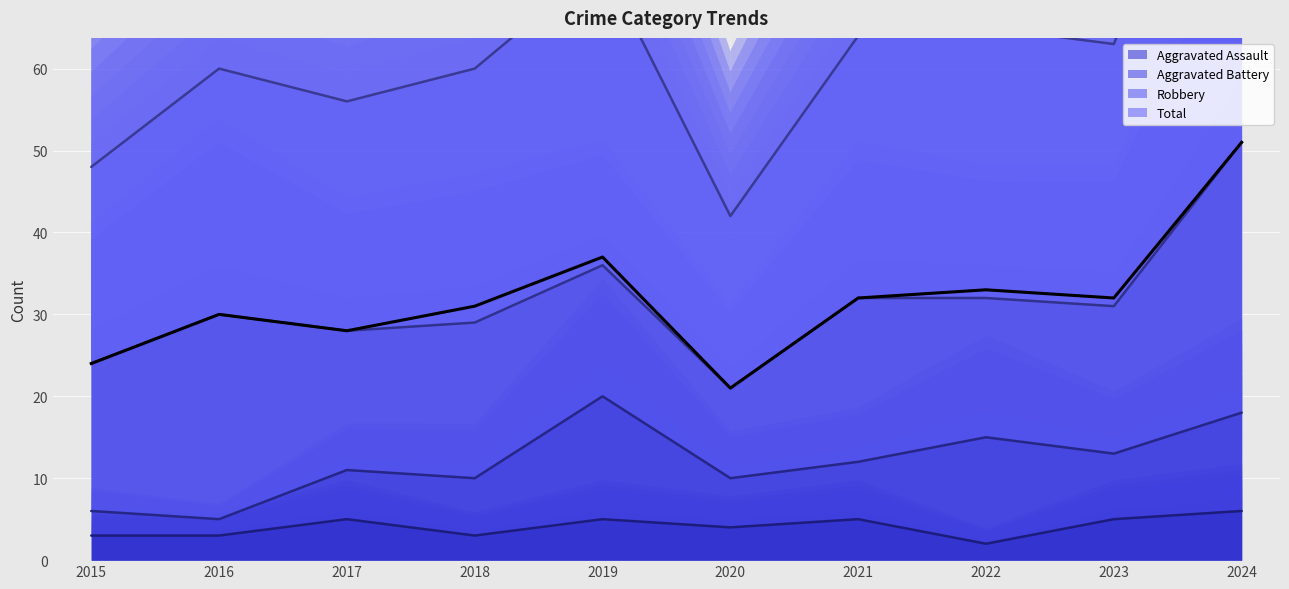

Between 2018 and 2020, which series saw the biggest shift?

Total